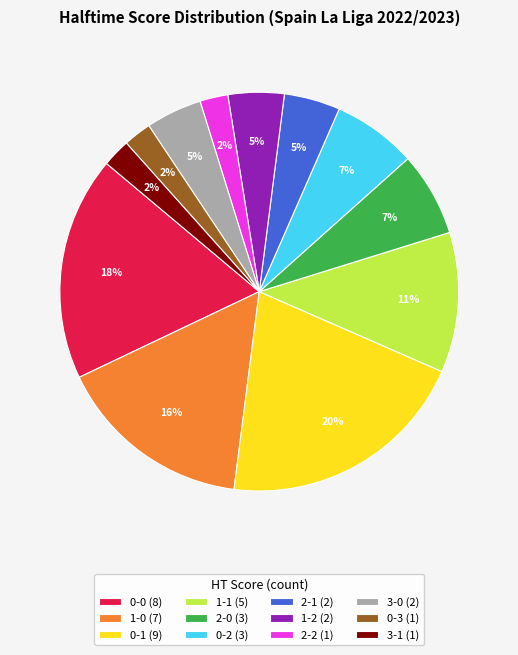

To the nearest percent, what portion does 3-0 represent?

5%